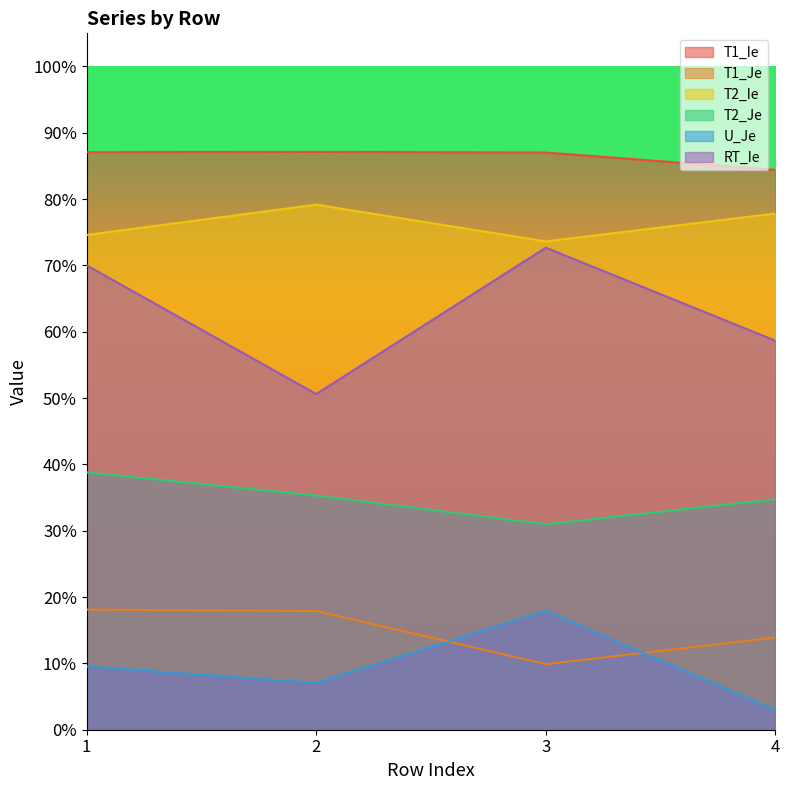

Rank the series by their maximum value, from highest to lowest.

T1_Ie, T2_Ie, RT_Ie, T2_Je, T1_Je, U_Je